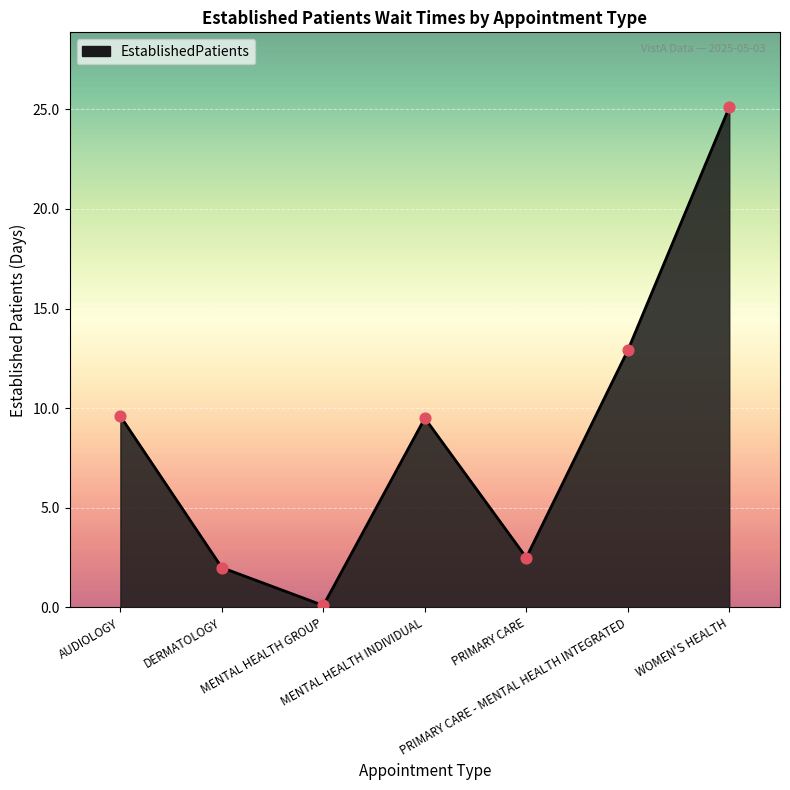

Which has a higher value, PRIMARY CARE or AUDIOLOGY?

AUDIOLOGY